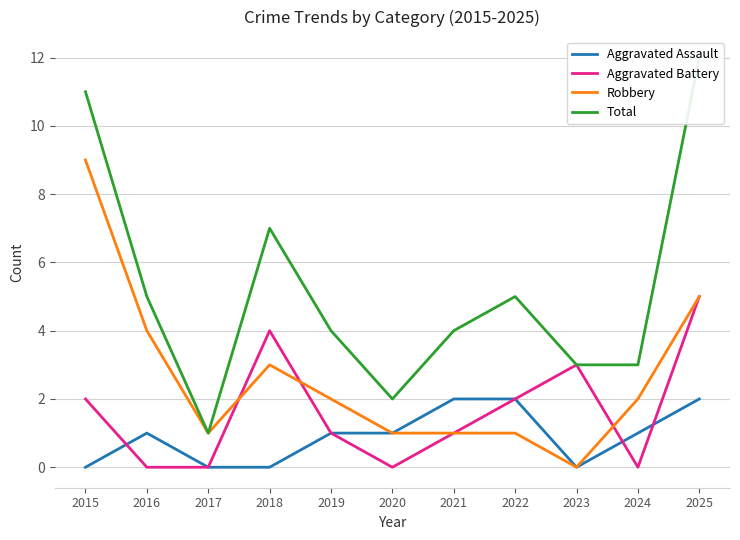

True or false: Aggravated Assault and Aggravated Battery cross at least once.

True